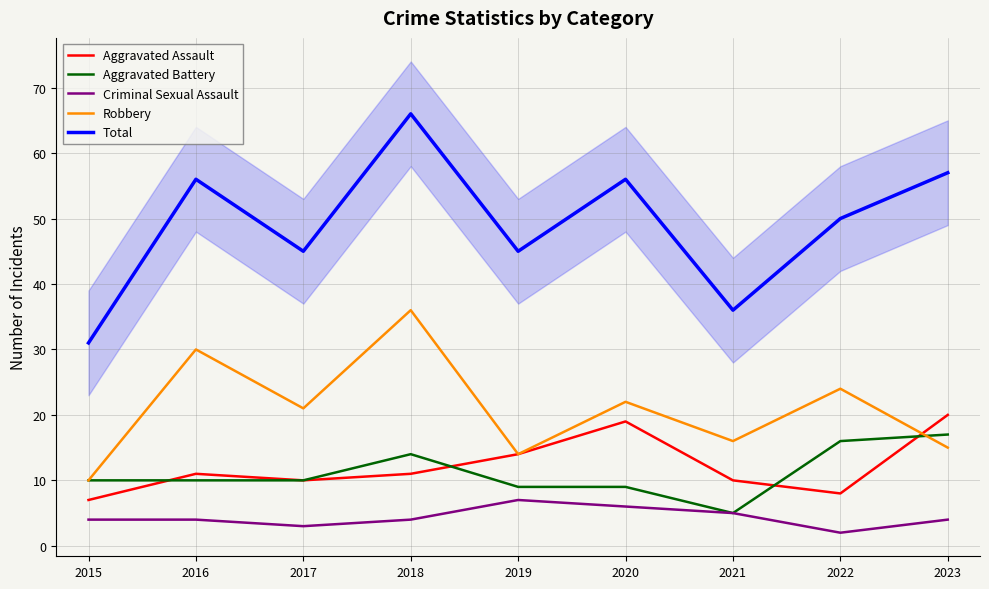

The Robbery series shows 7 at 2015. True or false?

False